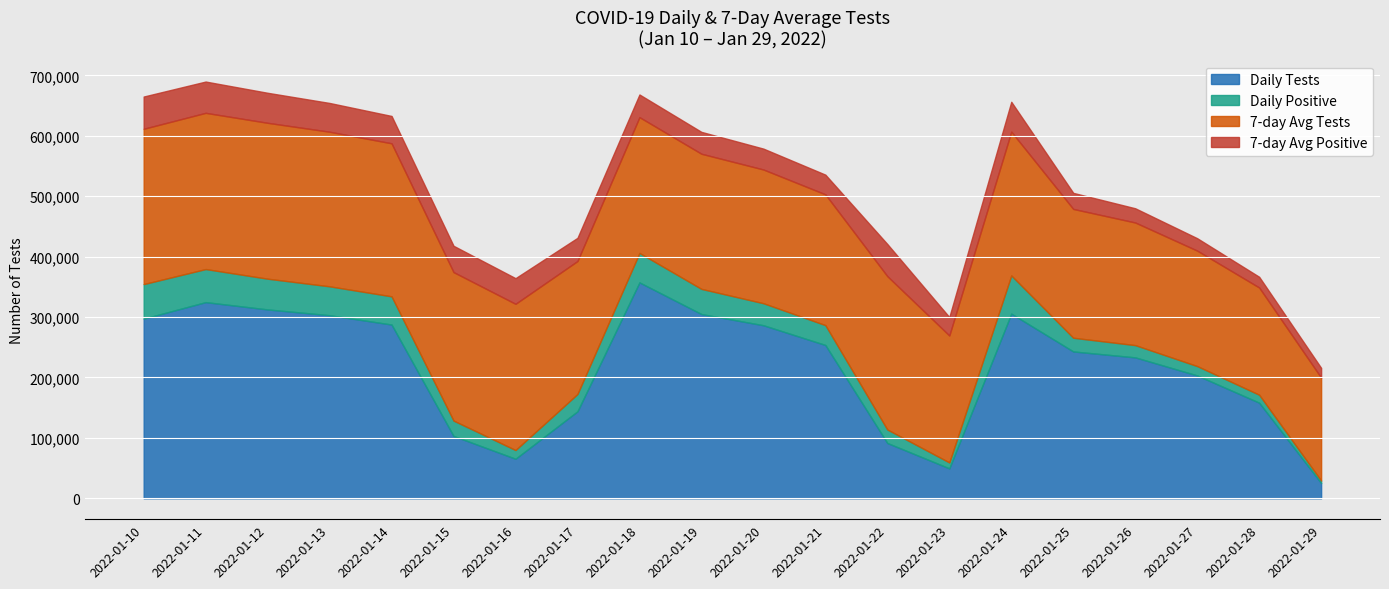

How many values in the 7-day Avg Positive series are below 38372?

10